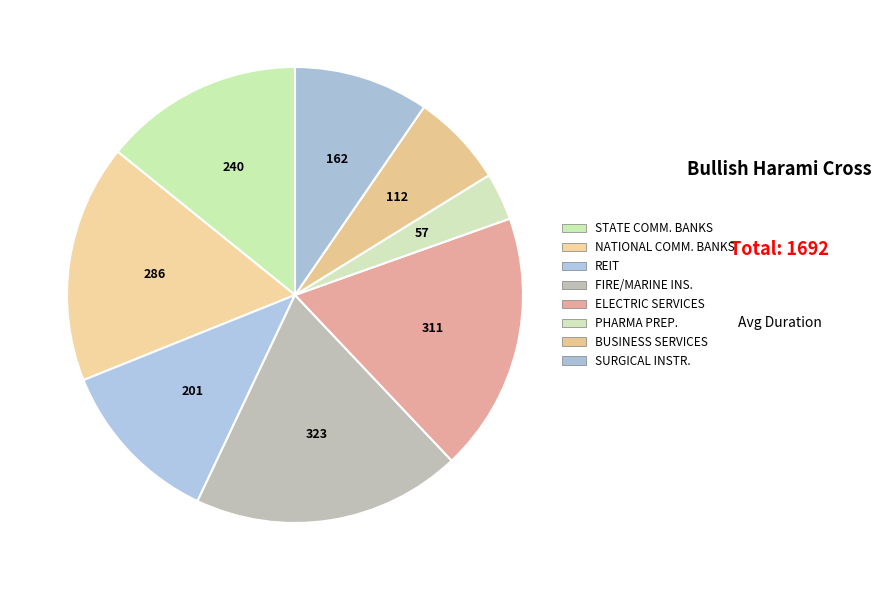

Which category has the biggest portion of the pie?

FIRE/MARINE INS.